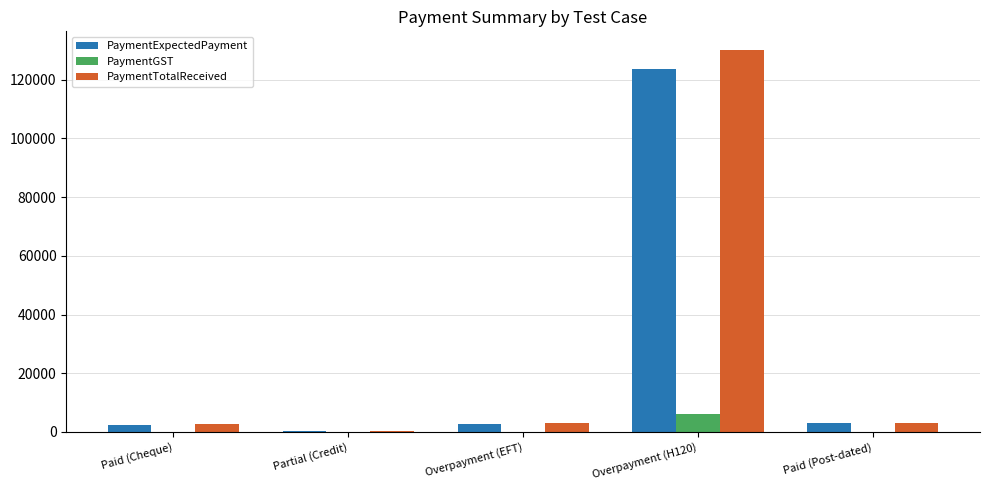

Is the value of PaymentGST at Partial (Credit) greater than the value of PaymentExpectedPayment at Overpayment (EFT)?

No